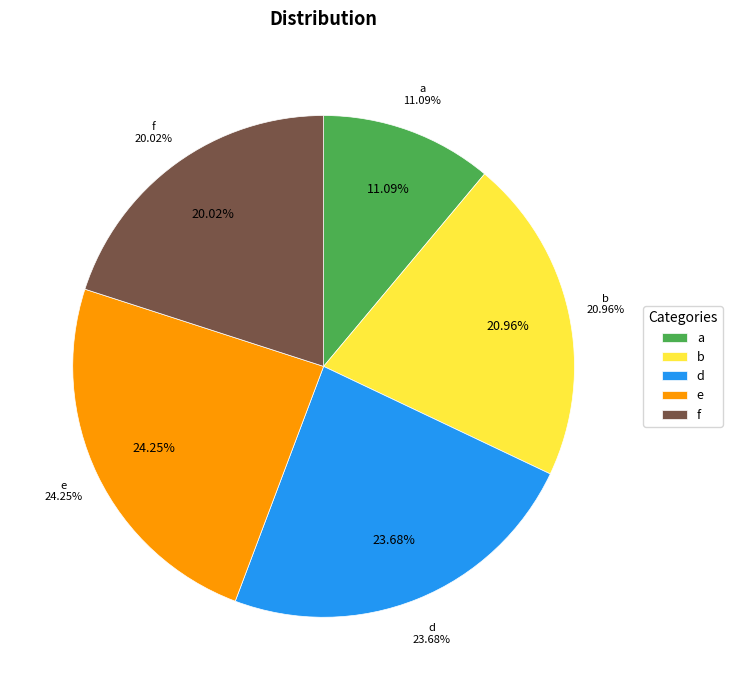

Is there a majority slice in this chart?

No